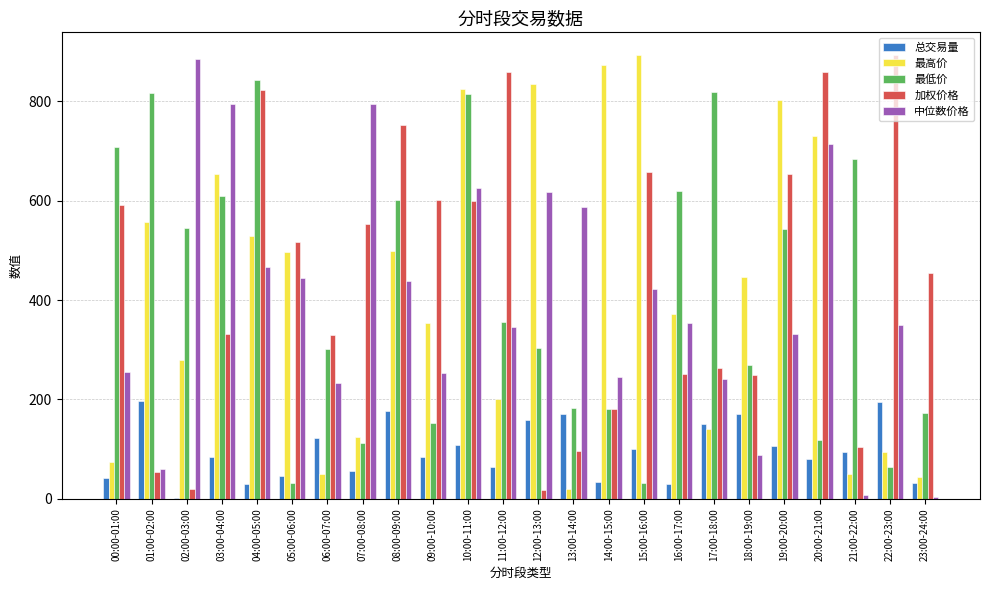

What is the highest value of the 最高价 series?

893.8